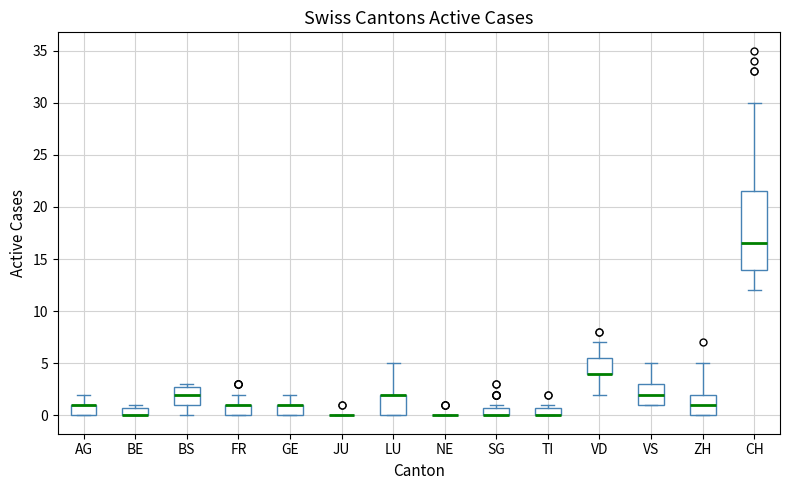

Reading left to right, read every box against the y-axis: the position of its median line, the range the box covers, and the ends of its whiskers. The values are not printed on the chart, so give them approximately, as read against the axis.

AG: median 1.0 (drawn on the box's upper edge), box 0.0 to 1.0, whiskers 0.0 to 2.0
BE: median 0.0 (drawn on the box's lower edge), box 0.0 to 1.0, whiskers 0.0 to 1.0 (just above the box's upper edge)
BS: median 2.0, box 1.0 to 3.0, whiskers 0.0 to 3.0 (just above the box's upper edge)
FR: median 1.0 (drawn on the box's upper edge), box 0.0 to 1.0, whiskers 0.0 to 2.0
GE: median 1.0 (drawn on the box's upper edge), box 0.0 to 1.0, whiskers 0.0 to 2.0
JU: box collapsed to a line at 0.0, whiskers 0.0 to 0.0
LU: median 2.0 (drawn on the box's upper edge), box 0.0 to 2.0, whiskers 0.0 to 5.0
NE: box collapsed to a line at 0.0, whiskers 0.0 to 0.0
SG: median 0.0 (drawn on the box's lower edge), box 0.0 to 1.0, whiskers 0.0 to 1.0 (just above the box's upper edge)
TI: median 0.0 (drawn on the box's lower edge), box 0.0 to 1.0, whiskers 0.0 to 1.0 (just above the box's upper edge)
VD: median 4.0 (drawn on the box's lower edge), box 4.0 to 5.5, whiskers 2.0 to 7.0
VS: median 2.0, box 1.0 to 3.0, whiskers 1.0 to 5.0
ZH: median 1.0, box 0.0 to 2.0, whiskers 0.0 to 5.0
CH: median 16.5, box 14.0 to 21.5, whiskers 12.0 to 30.0